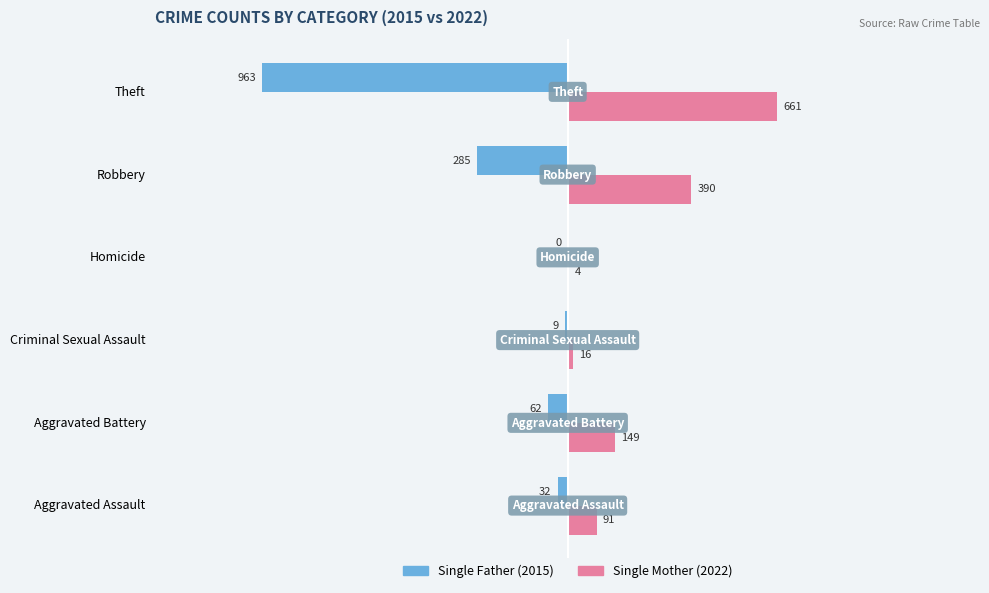

What is the total value across all series at Robbery?

105